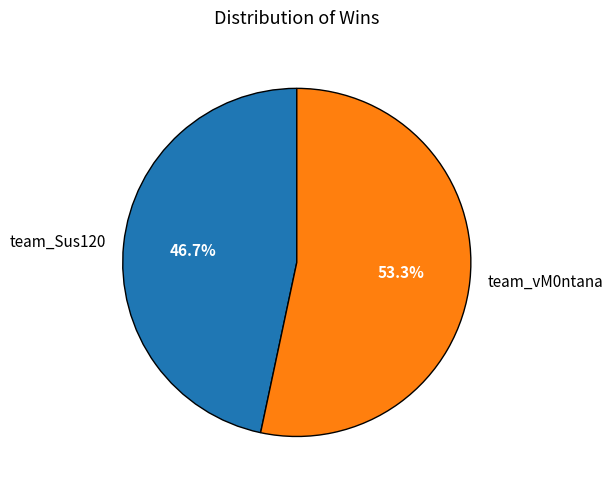

Rank the categories by value from highest to lowest.

team_vM0ntana, team_Sus120